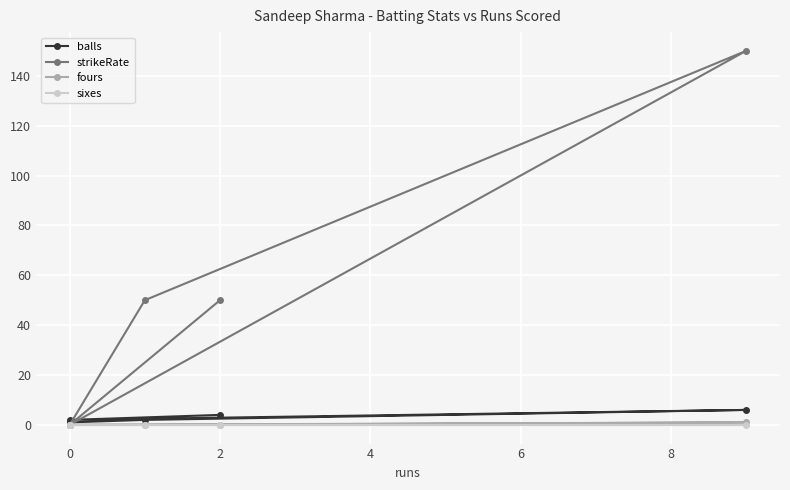

How many data points does each series have?

5